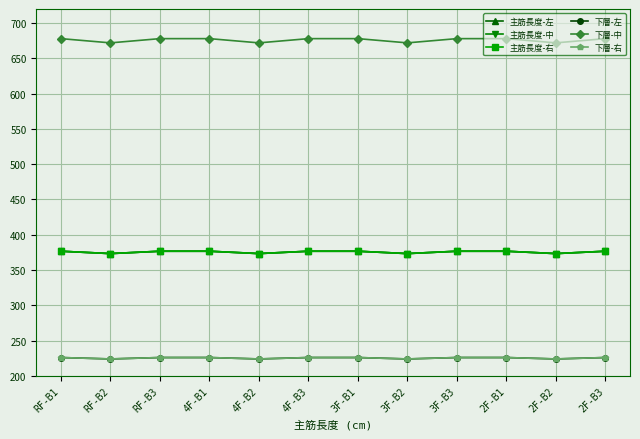

At which label does 主筋長度-中 reach its minimum?

RF-B2